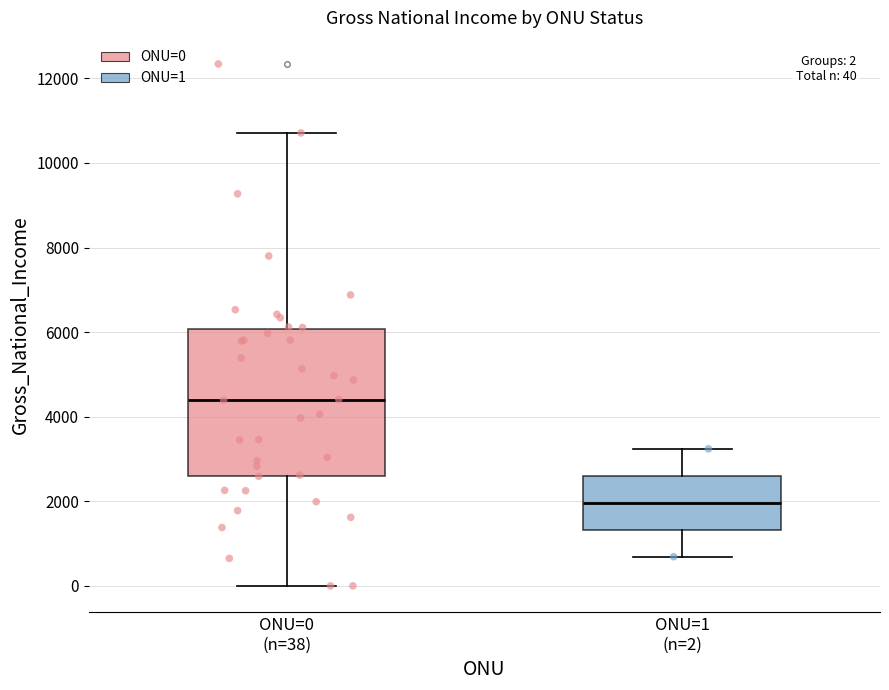

Which box is the tallest, from its lower edge to its upper edge?

ONU=0 (n=38)